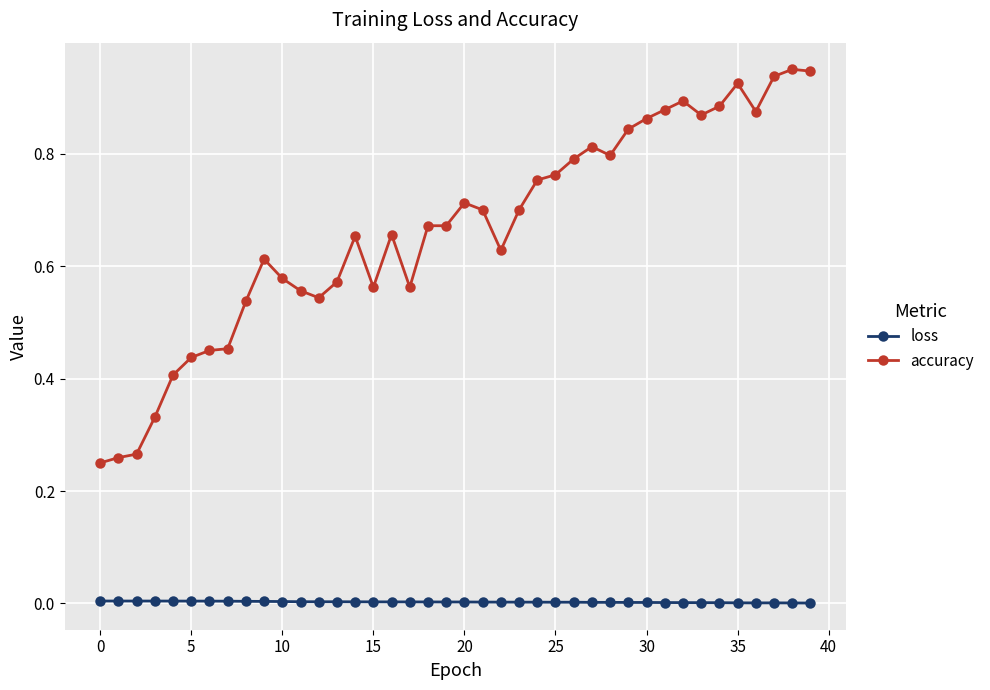

True or false: accuracy and loss intersect in this chart.

False